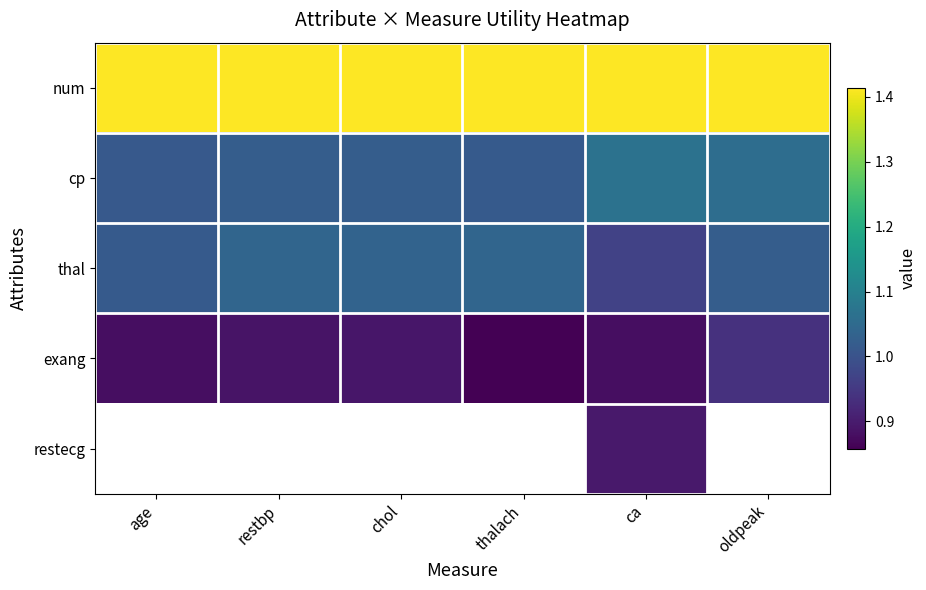

Which category has the highest value across all series?

age